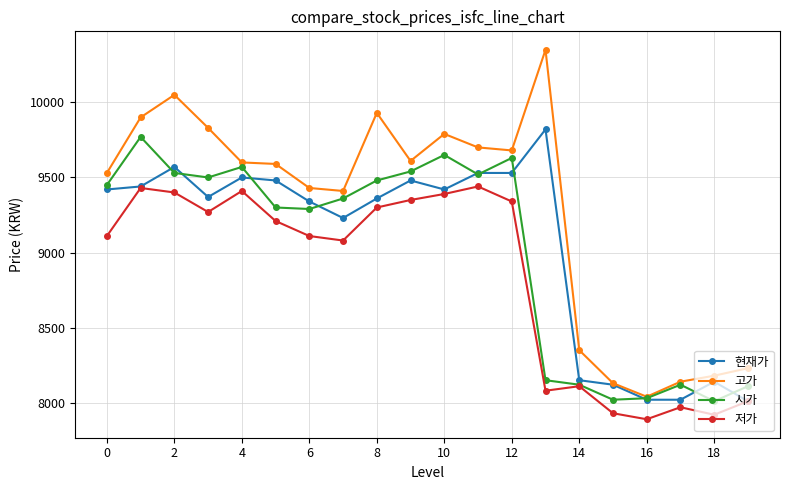

Which series has the largest range (max minus min)?

고가